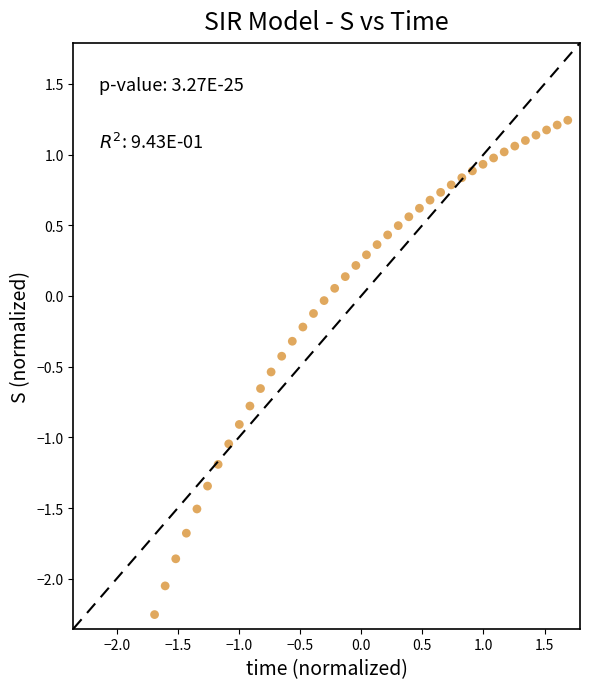

What is the range of Y values (max minus min)?

3.5